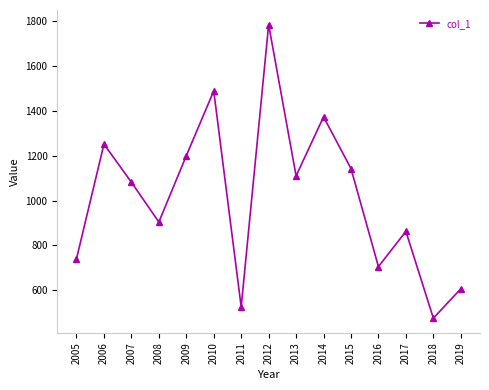

What is the approximate value at 2010?

1489.4